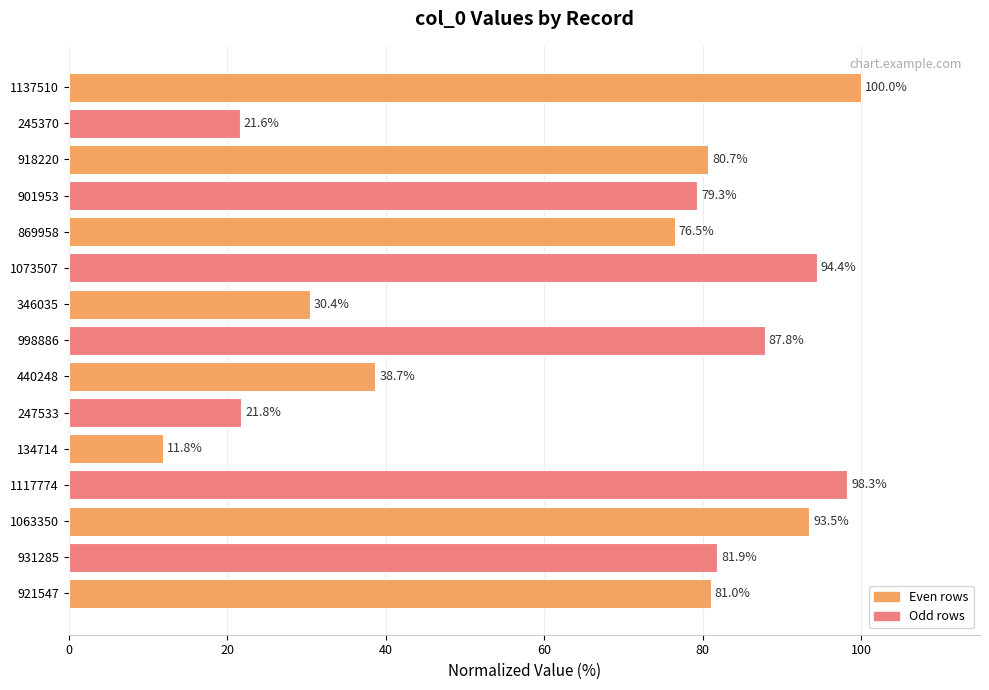

What is the approximate value at 1073507?

94.4